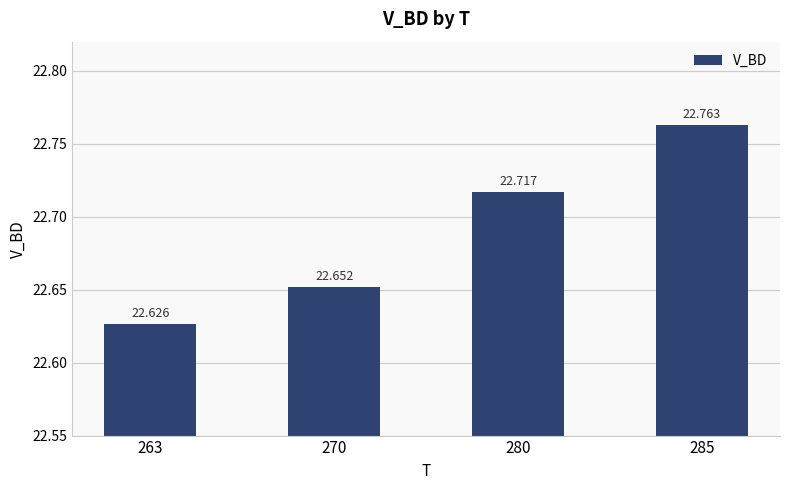

Approximately how many times larger is the value at 285 compared to 270?

1.0